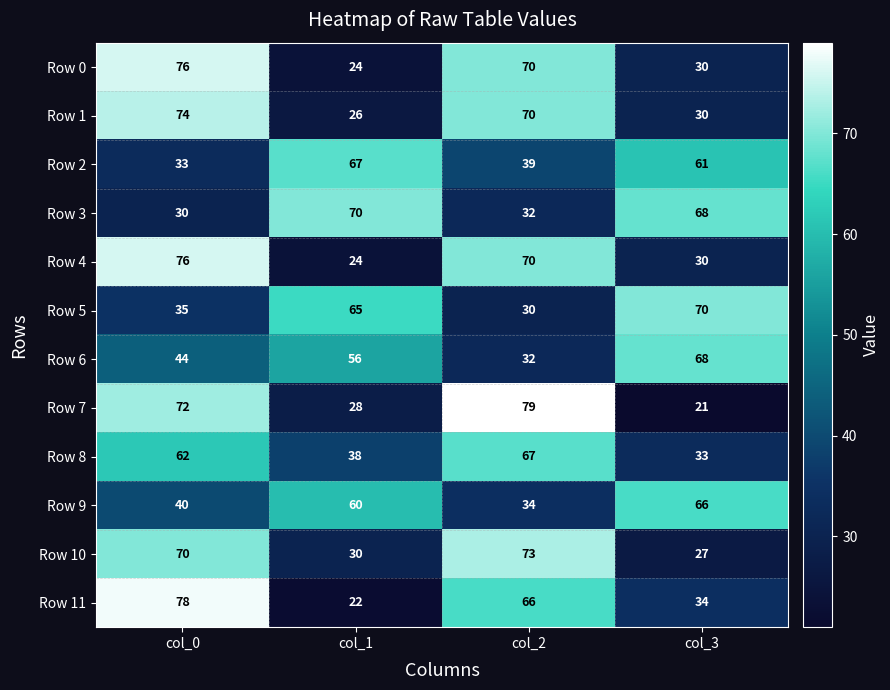

Which label corresponds to the smallest value in the chart?

col_3